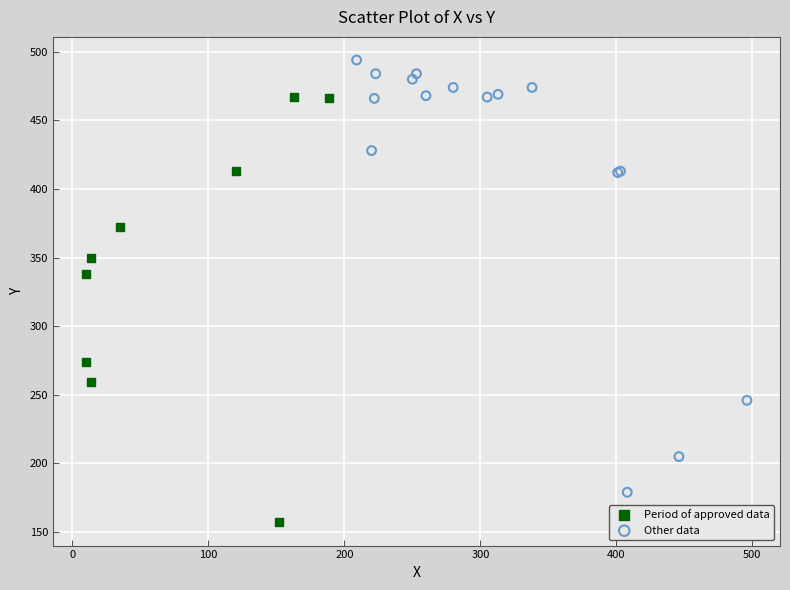

Which series has the widest spread of Y values?

Other data